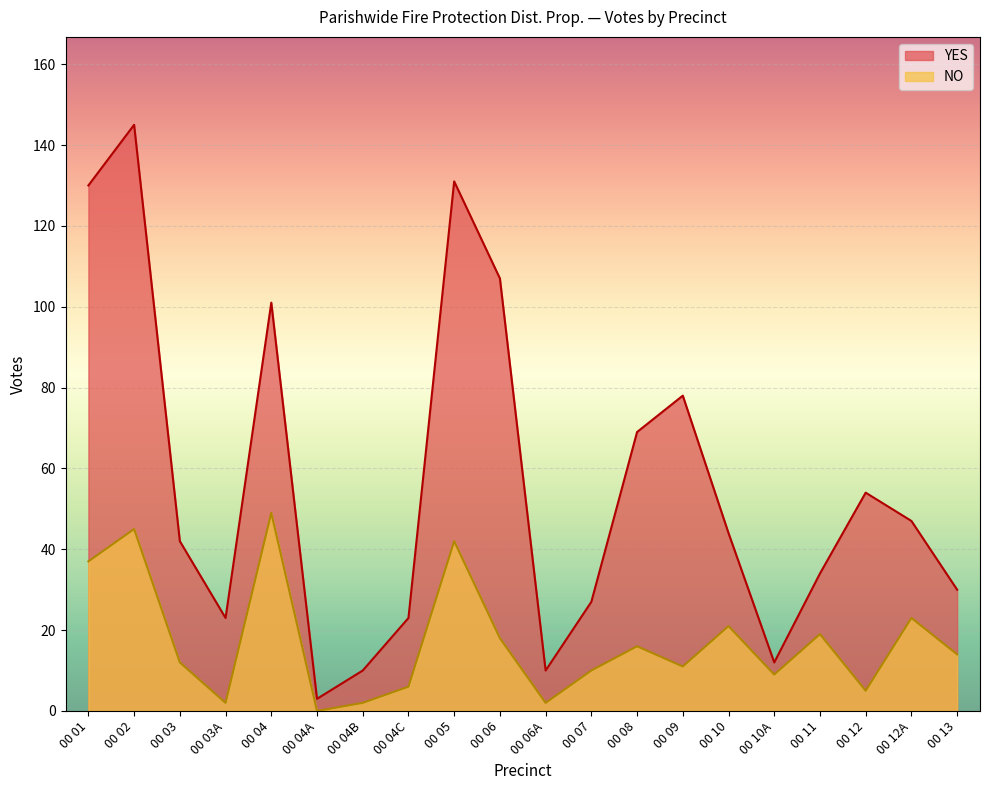

True or false: YES has a value of 10 at 00 04B.

True